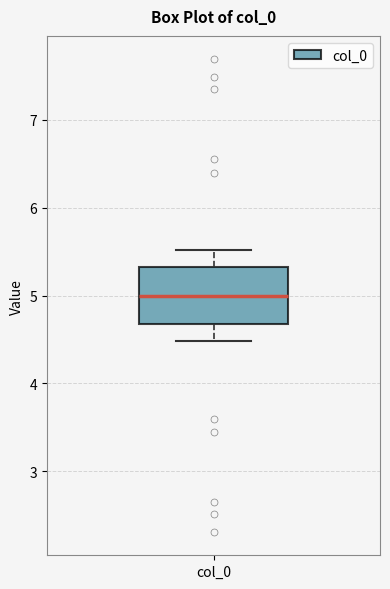

Transcribe this box plot: give where the median line is, the range the box spans, and where the two whiskers end, as read against the y-axis. The values are not printed on the chart, so give them approximately, as read against the axis.

median 5.0, box 4.7 to 5.3, whiskers 4.5 to 5.5